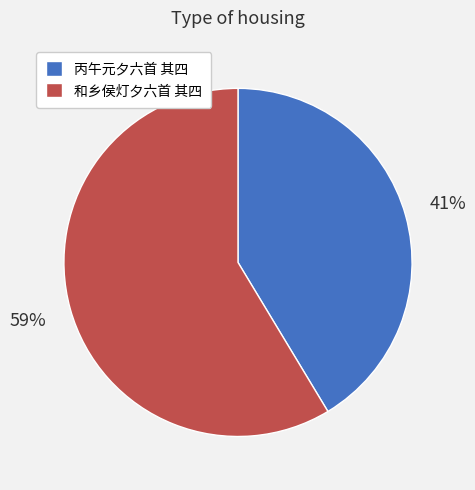

Combined, do 和乡侯灯夕六首 其四 and 丙午元夕六首 其四 account for over 50%?

Yes